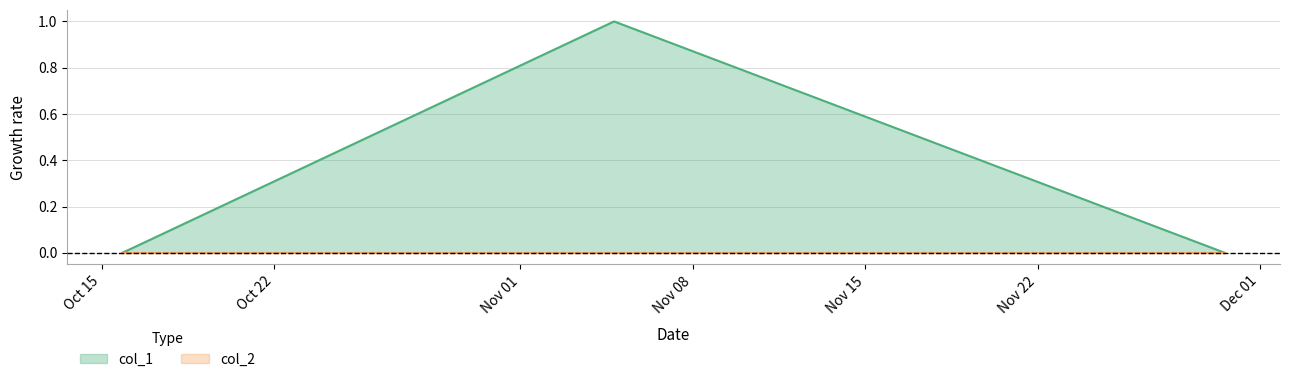

Which series has the largest range (max minus min)?

col_1